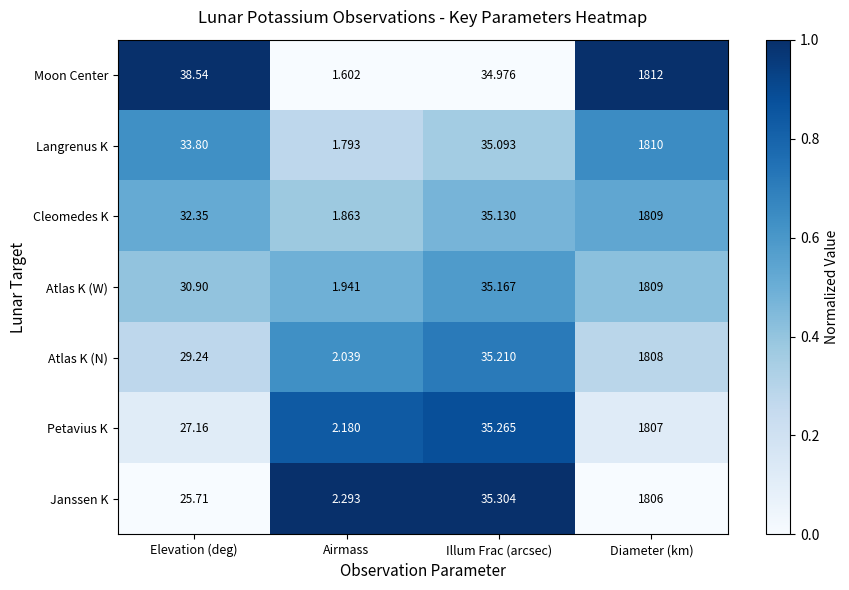

Where does the Petavius K series first go above 35?

Illum Frac (arcsec)